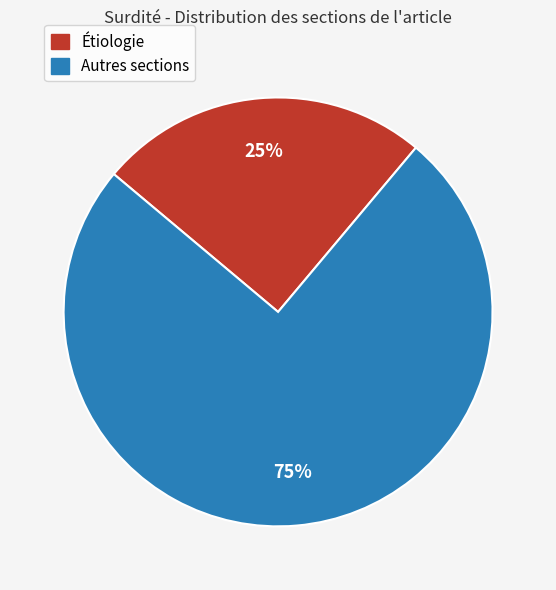

Do Autres sections and Étiologie together represent more than half of the pie?

Yes